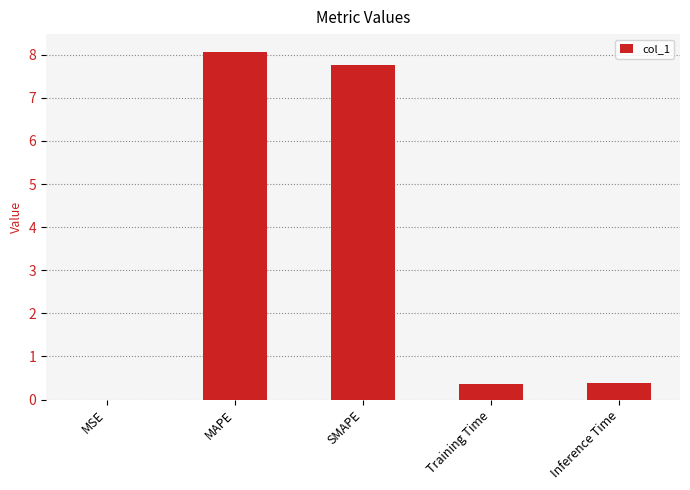

Are the bars horizontal?

No